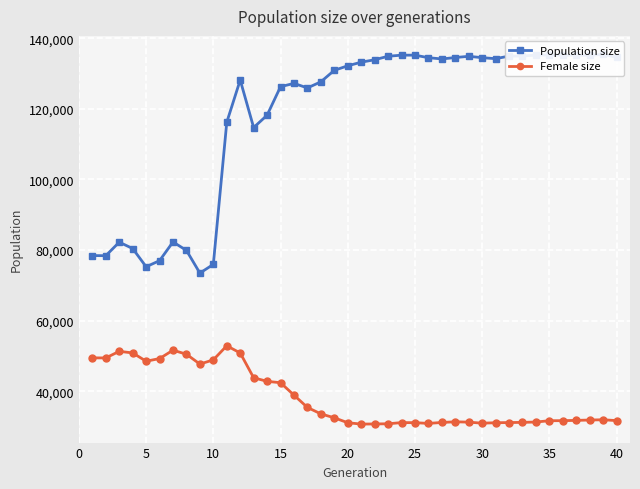

How many data points does each series have?

40